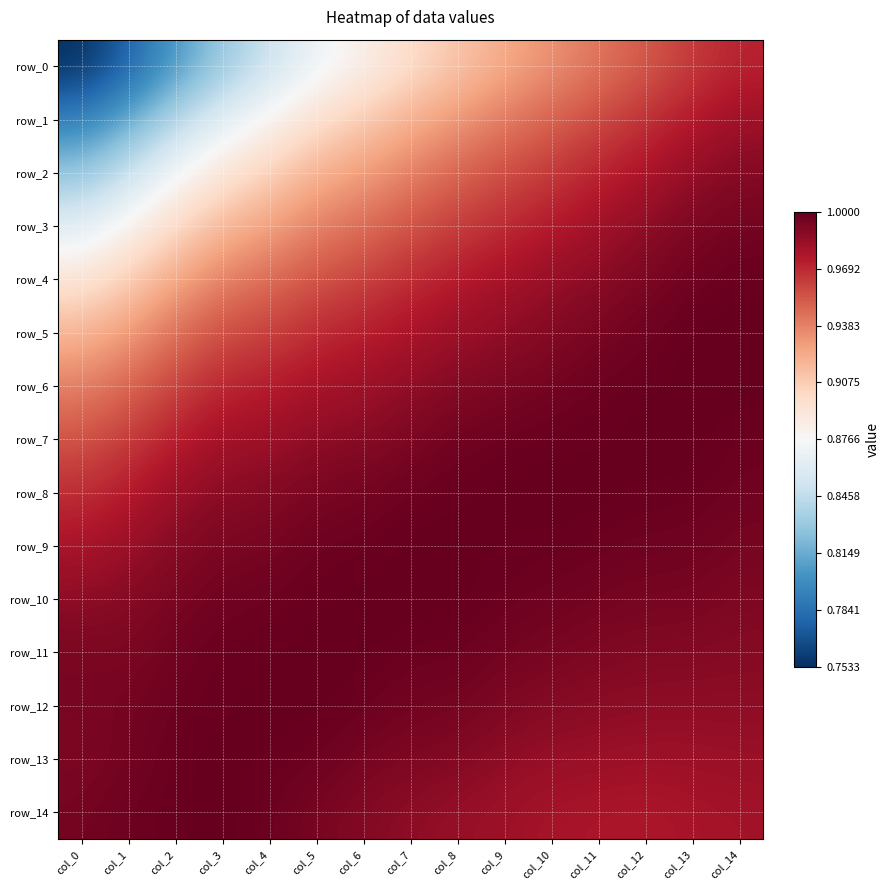

Which series has the widest spread of values?

row_0